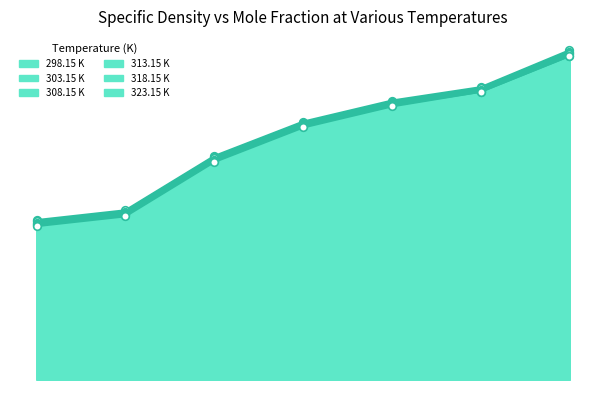

At how many categories does at least one series exceed 1207?

4